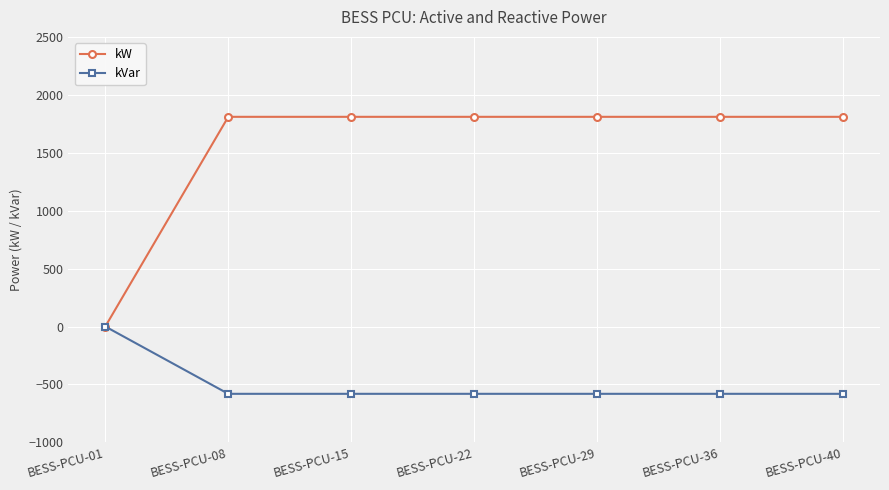

What is the value of the kVar point at the 7th from the left?

-581